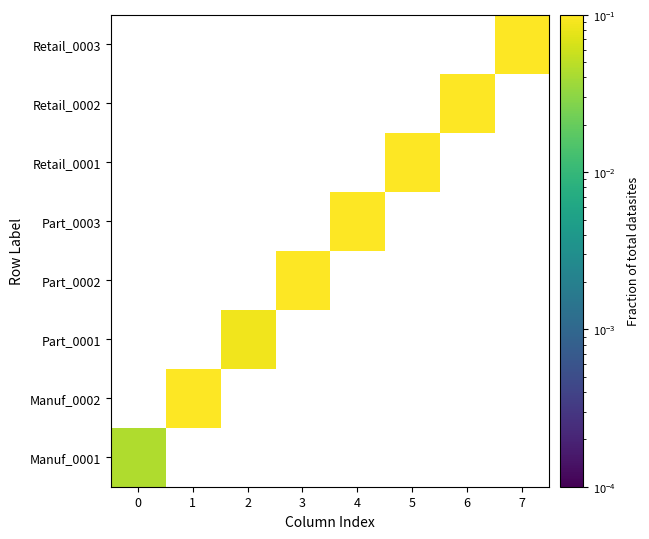

List the series in order of their overall mean, highest first.

Manuf_0001, Manuf_0002, Part_0001, Part_0002, Part_0003, Retail_0001, Retail_0002, Retail_0003